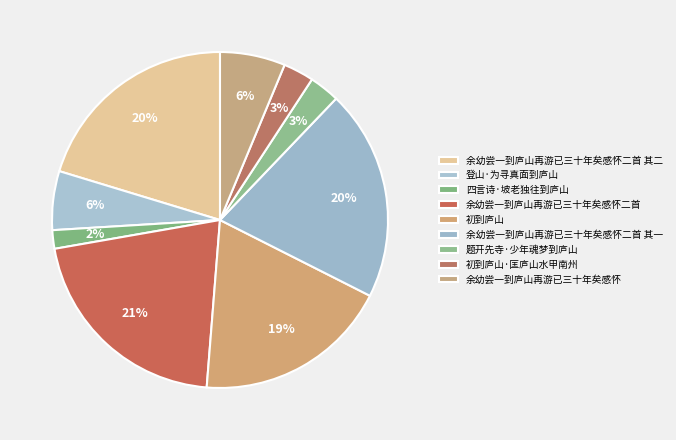

How many slices are in this pie chart?

9